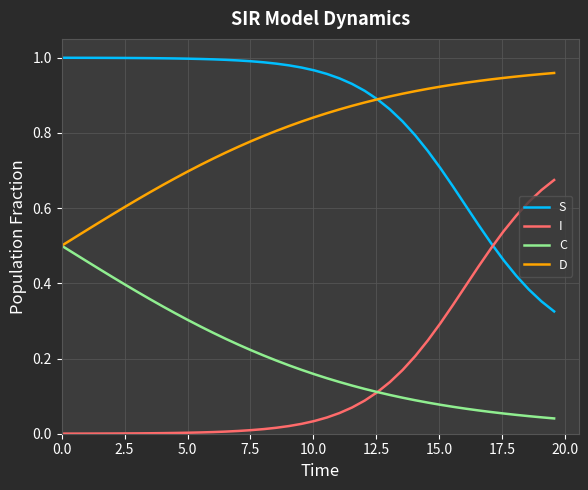

Which series has the largest total across all categories?

S